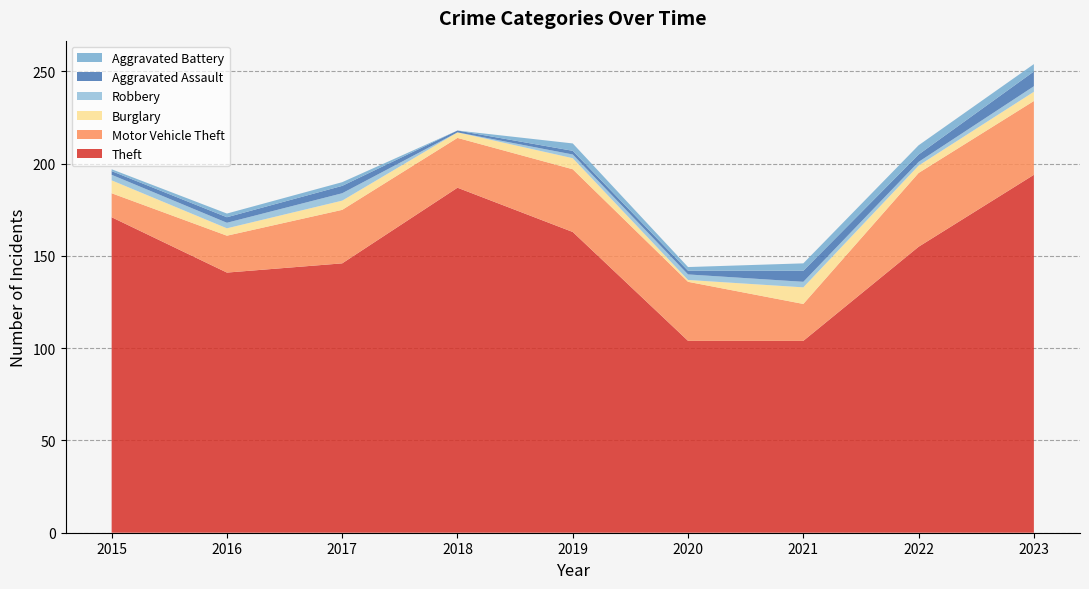

Reading left to right, what are all the values shown in this chart?

Theft: 171	141	146	187	163	104	104	155	194
Motor Vehicle Theft: 13	20	29	27	34	32	20	40	40
Burglary: 7	4	5	3	6	1	9	4	5
Robbery: 3	3	4	0	2	3	3	2	3
Aggravated Assault: 2	3	4	1	2	2	6	4	8
Aggravated Battery: 1	2	2	0	4	2	4	5	4